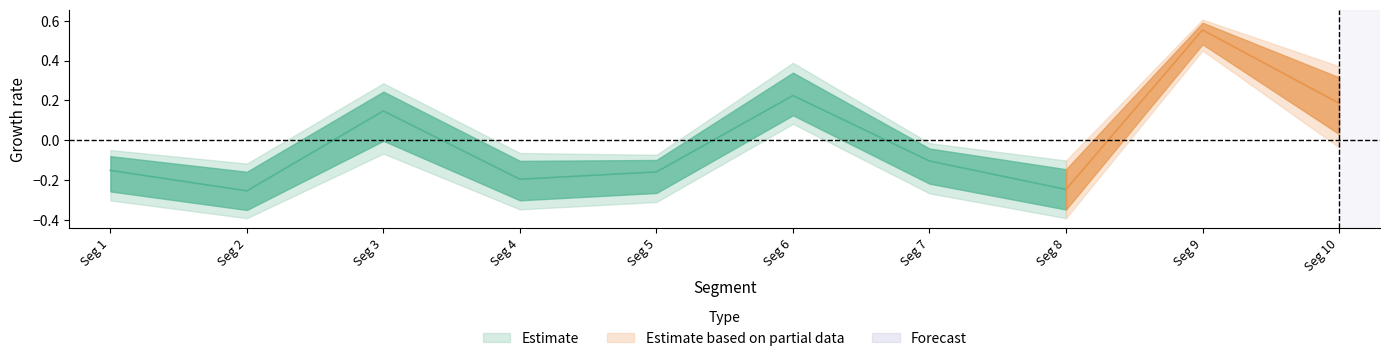

Is it true that Signal_Value_52 equals 0.2 at signal segment 10?

False